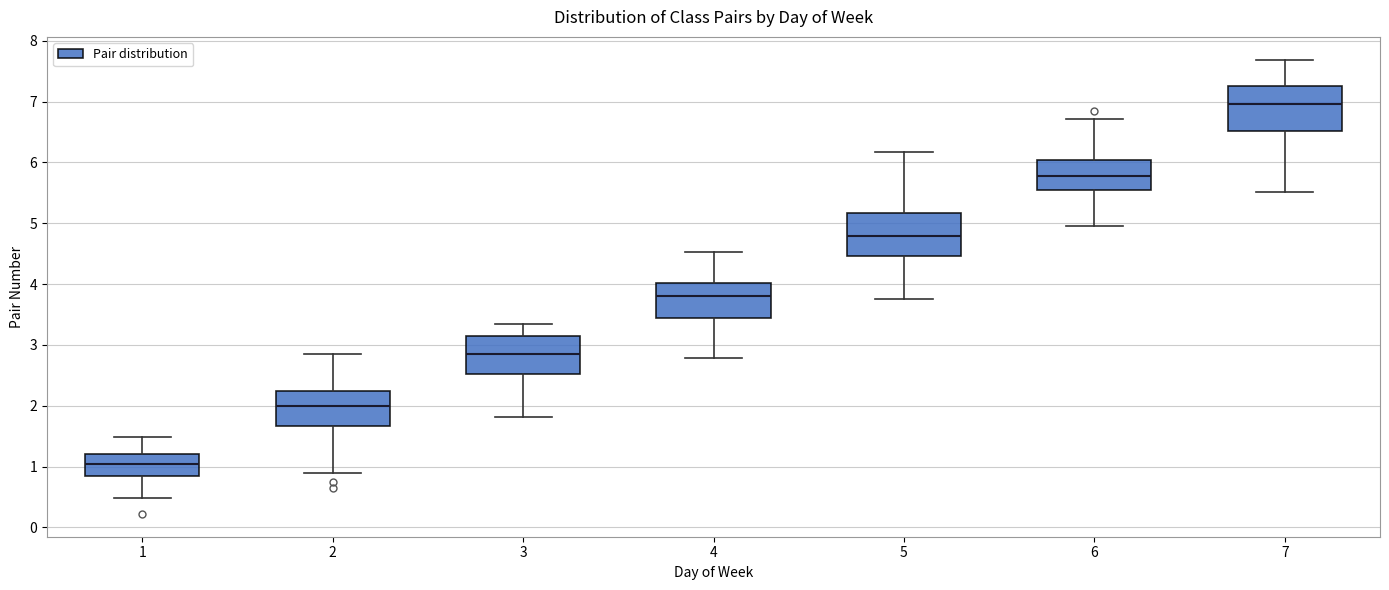

Reading left to right, transcribe this box plot: for each box, give where its median line is, the range the box spans, and where its two whiskers end, as read against the y-axis. The values are not printed on the chart, so give them approximately, as read against the axis.

1: median 1.0, box 0.8 to 1.2, whiskers 0.5 to 1.5
2: median 2.0, box 1.7 to 2.2, whiskers 0.9 to 2.9
3: median 2.9, box 2.5 to 3.2, whiskers 1.8 to 3.3
4: median 3.8, box 3.4 to 4.0, whiskers 2.8 to 4.5
5: median 4.8, box 4.5 to 5.2, whiskers 3.8 to 6.2
6: median 5.8, box 5.5 to 6.0, whiskers 5.0 to 6.7
7: median 7.0, box 6.5 to 7.3, whiskers 5.5 to 7.7